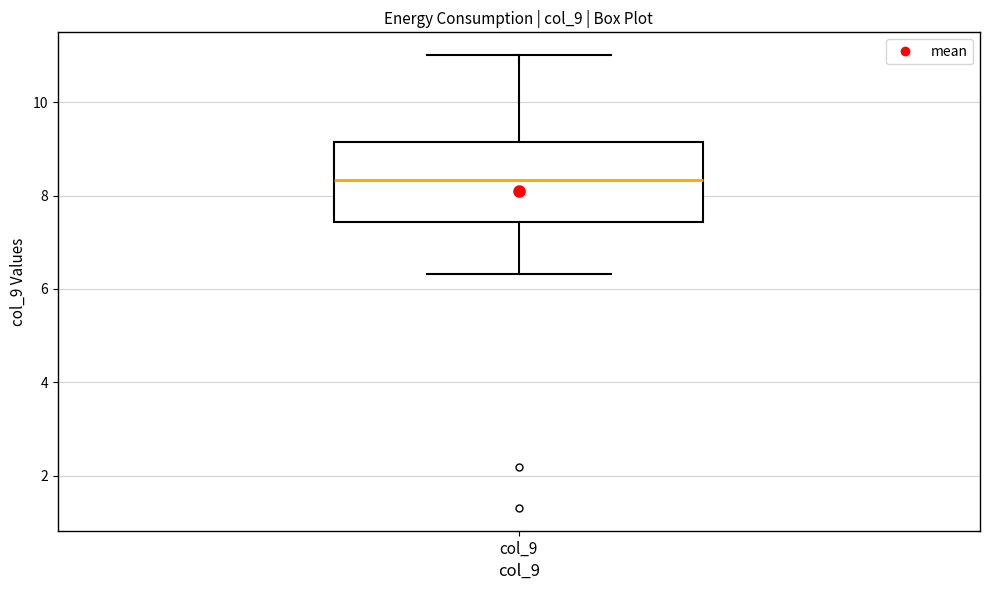

Transcribe this box plot: give where the median line is, the range the box spans, and where the two whiskers end, as read against the y-axis. The values are not printed on the chart, so give them approximately, as read against the axis.

median 8.4, box 7.4 to 9.2, whiskers 6.4 to 11.0